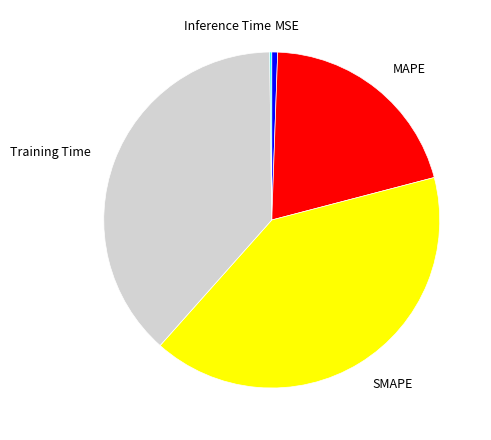

Which slice is the largest?

SMAPE